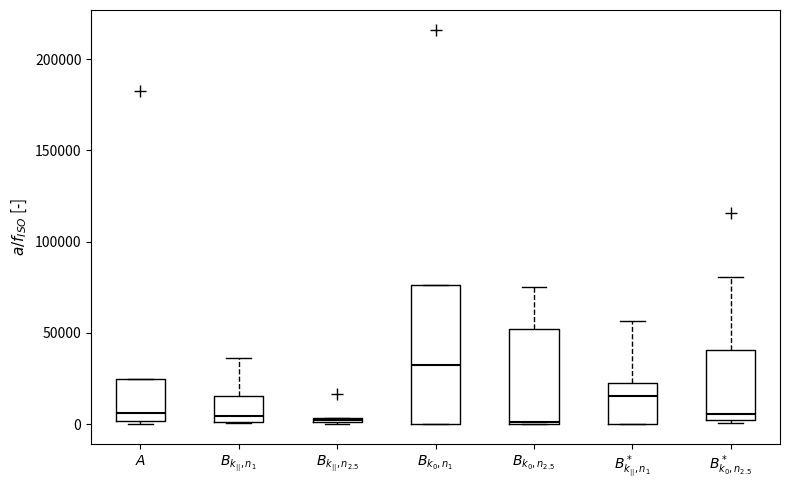

Where is the upper edge of the box for $B_{k_{0},n_1}$ on the y-axis? The values are not printed on the chart, so give them approximately, as read against the axis.

75000